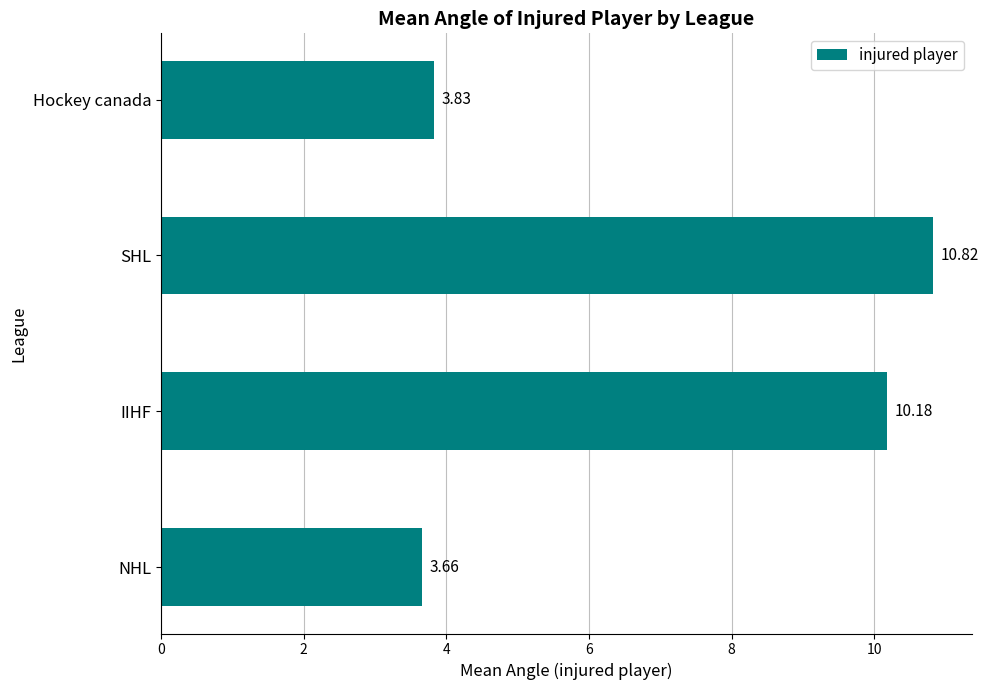

Rank the categories by value from lowest to highest.

NHL, Hockey canada, IIHF, SHL